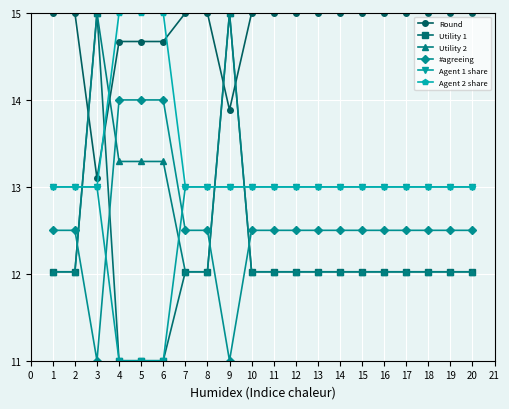

Where is the first local maximum for Utility 1?

3